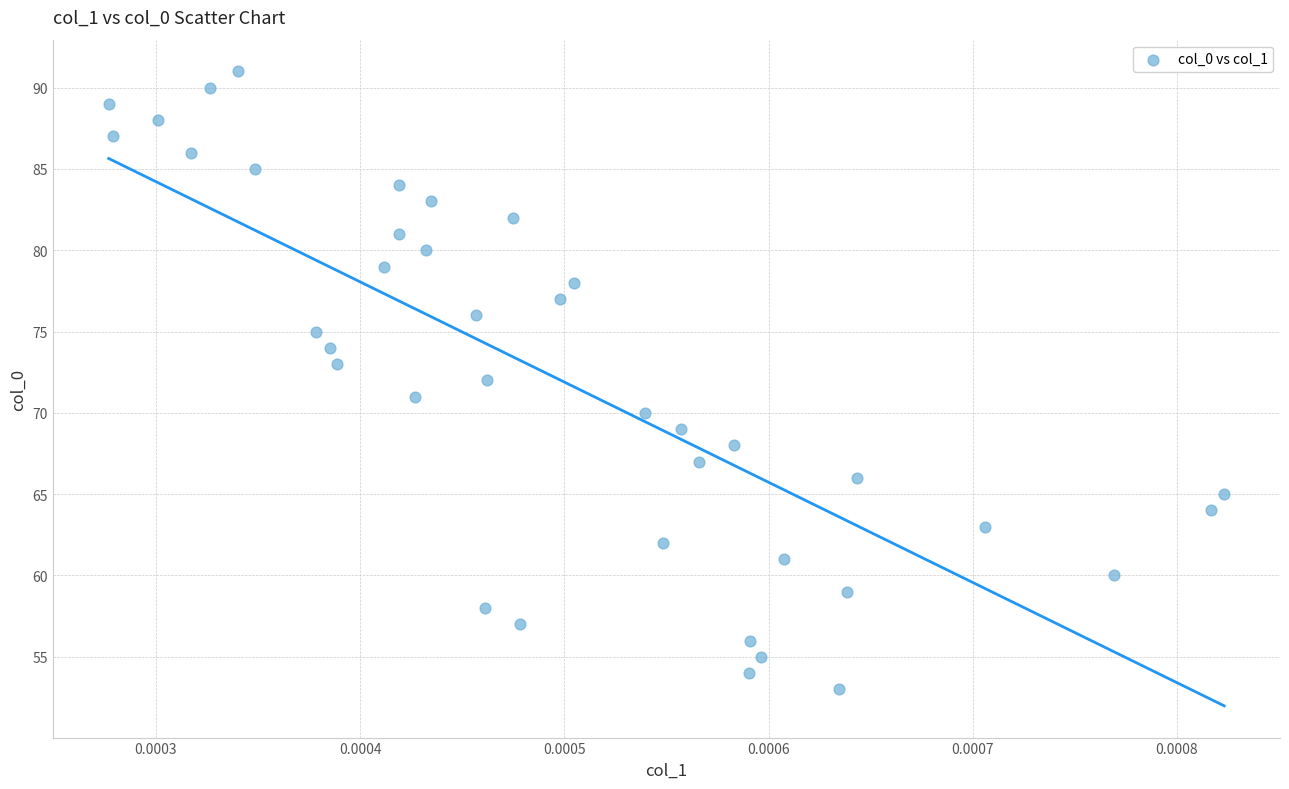

What is the range of Y values (max minus min)?

38